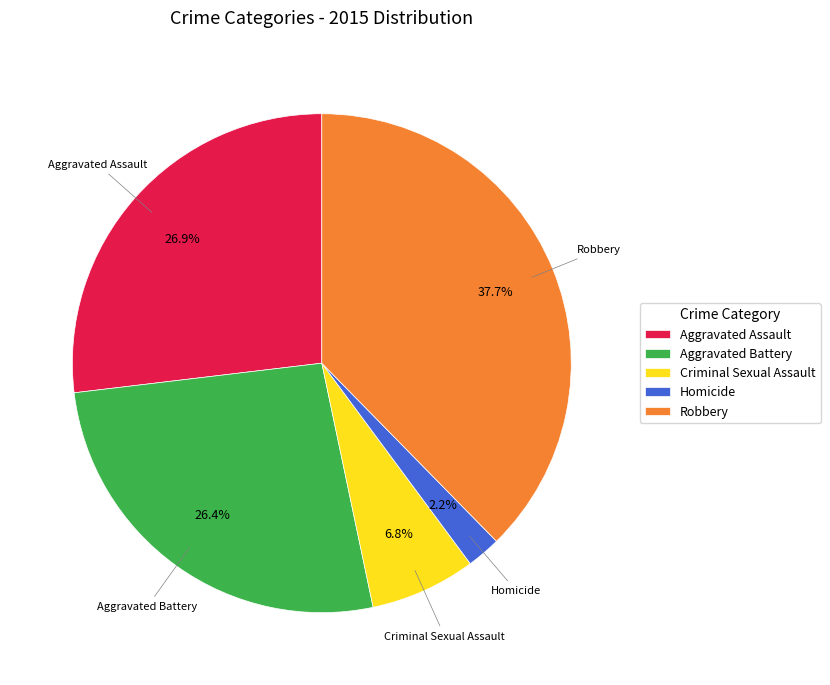

What is the ratio of the value at Robbery to the value at Aggravated Assault?

1.4